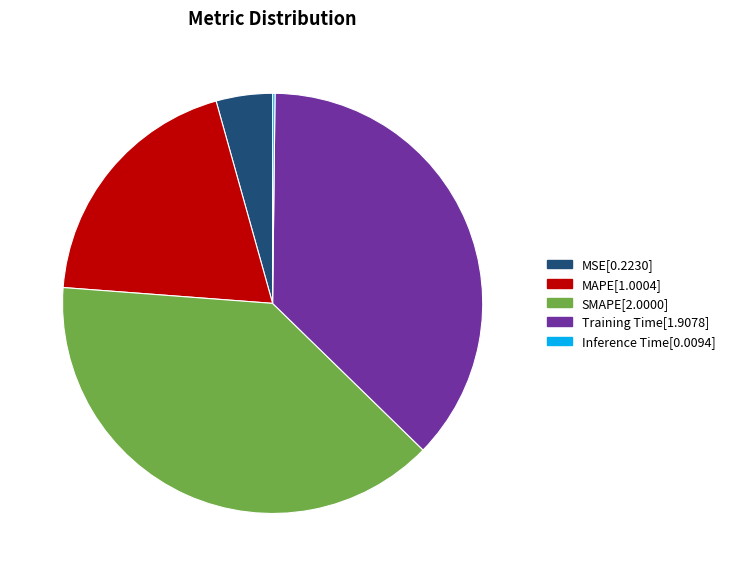

Is MAPE the majority of the pie?

No